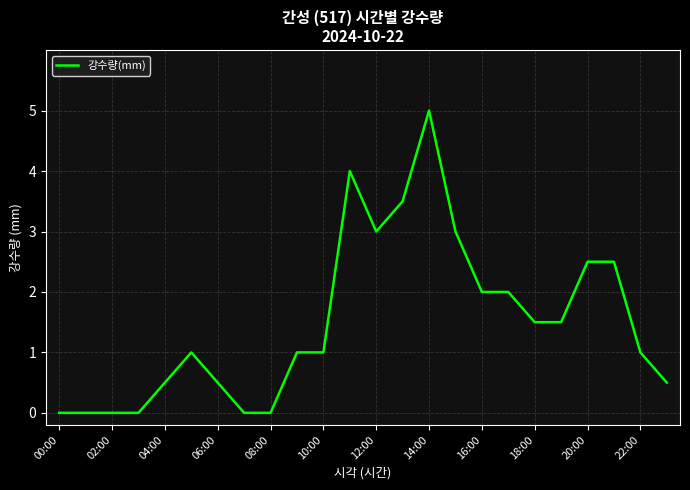

What is the maximum value shown in the chart?

5.0